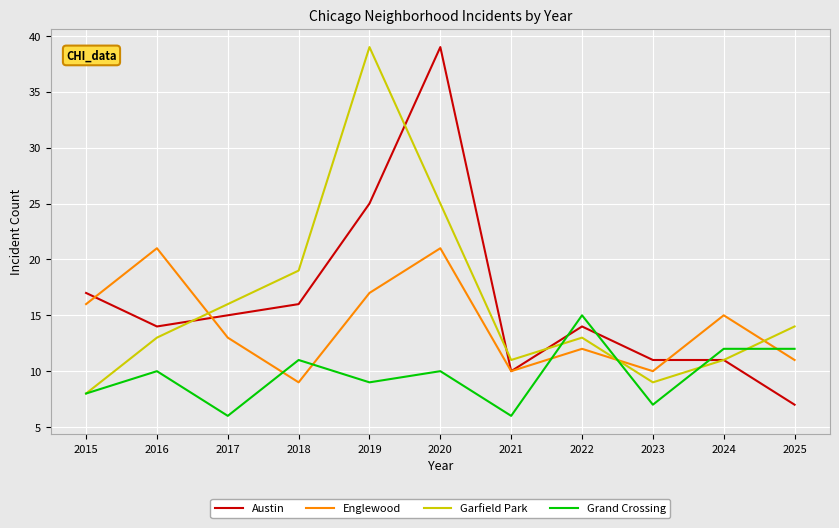

How many intersections are there between Garfield Park and Englewood?

3